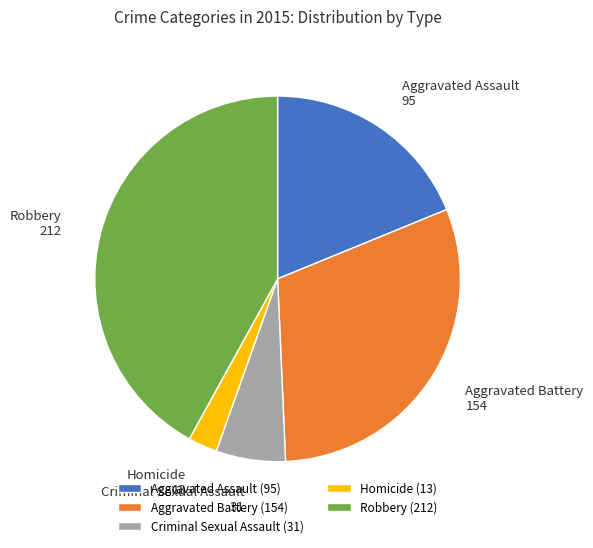

Which category has the biggest portion of the pie?

Robbery